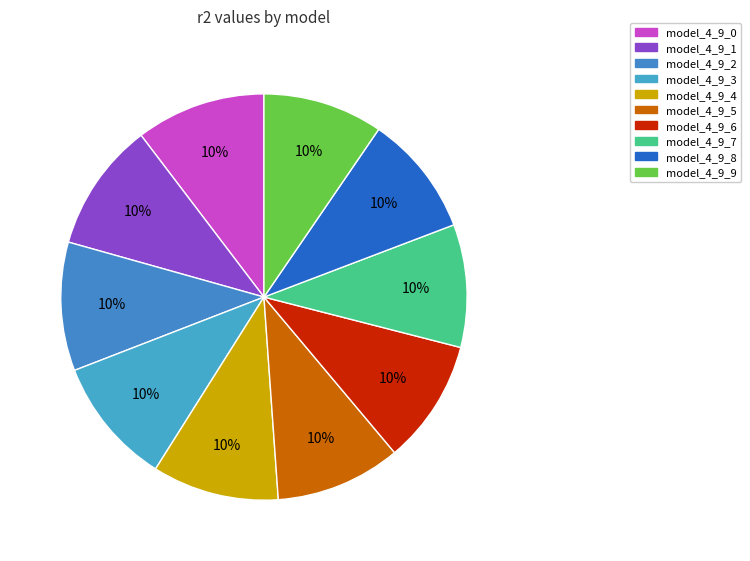

How many slices are in this pie chart?

10